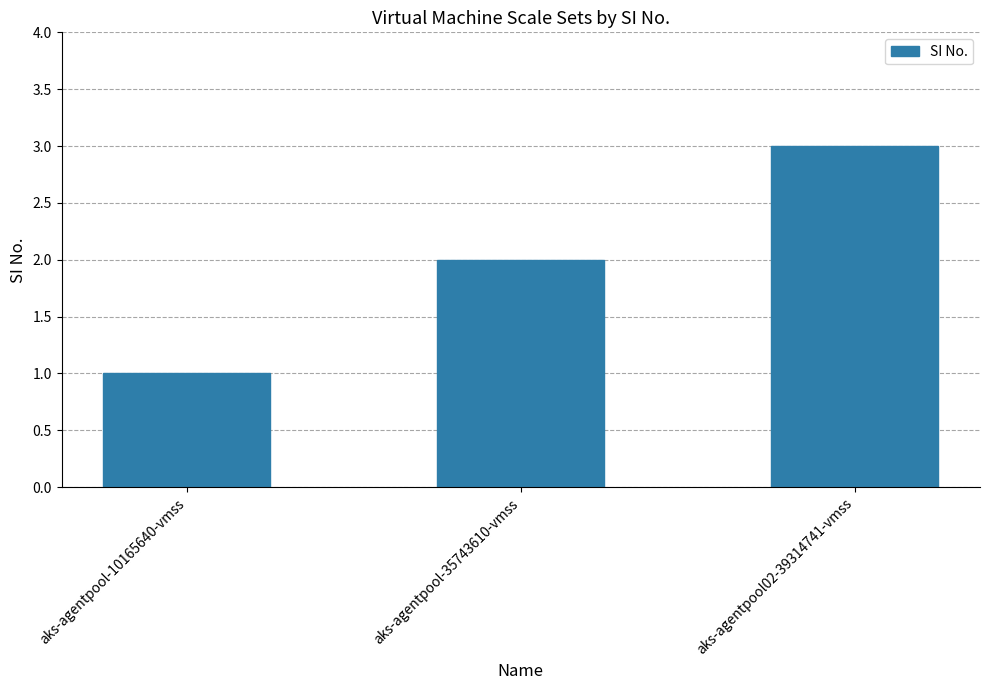

How many values are between 1 and 3?

3